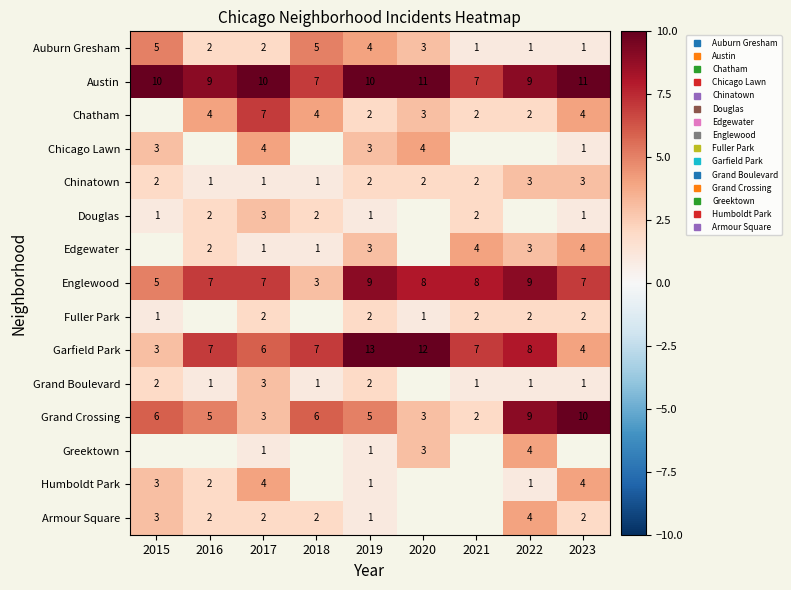

How many data points in Garfield Park are above 7?

3